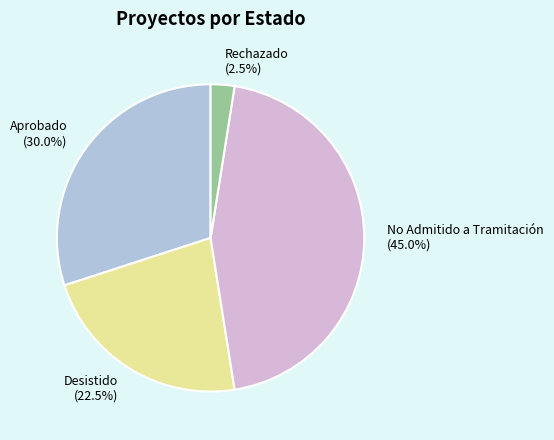

Combined, do No Admitido a Tramitación (45.0%) and Rechazado (2.5%) account for over 50%?

No